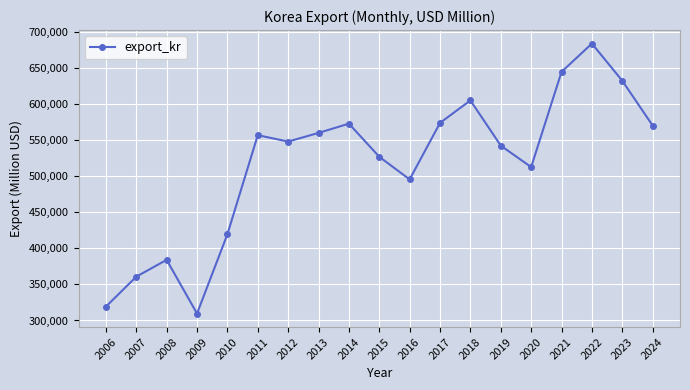

Which has a higher value, 2006 or 2010?

2010